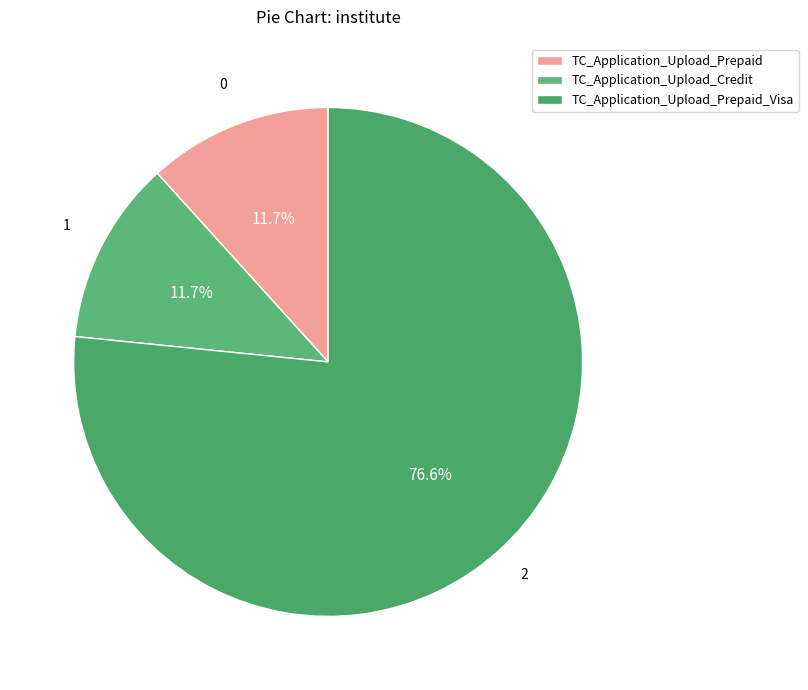

The TC_Application_Upload_Prepaid_Visa slice represents 77% of the pie. True or false?

True